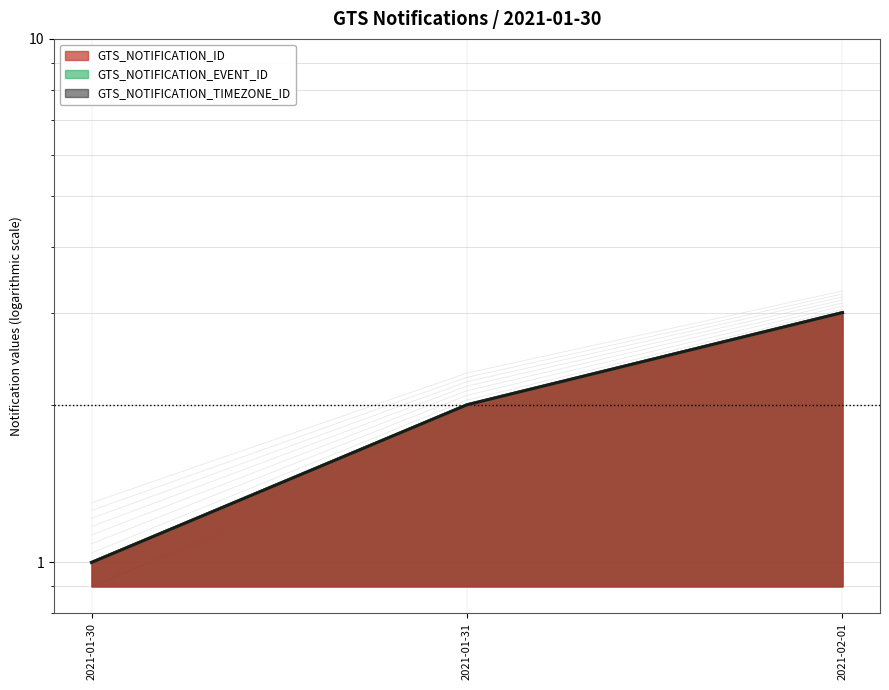

The value of GTS_NOTIFICATION_TIMEZONE_ID at 2021-02-01 is 4.5. True or false?

False